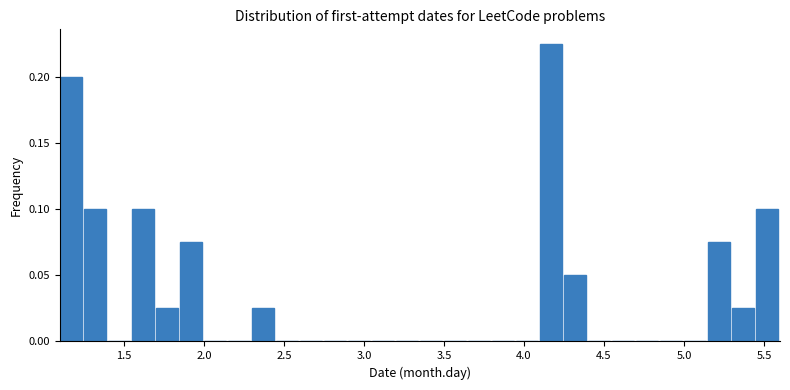

Around what value on the x-axis is the tallest bar? Give the approximate position of its centre, as read against the axis.

4.15